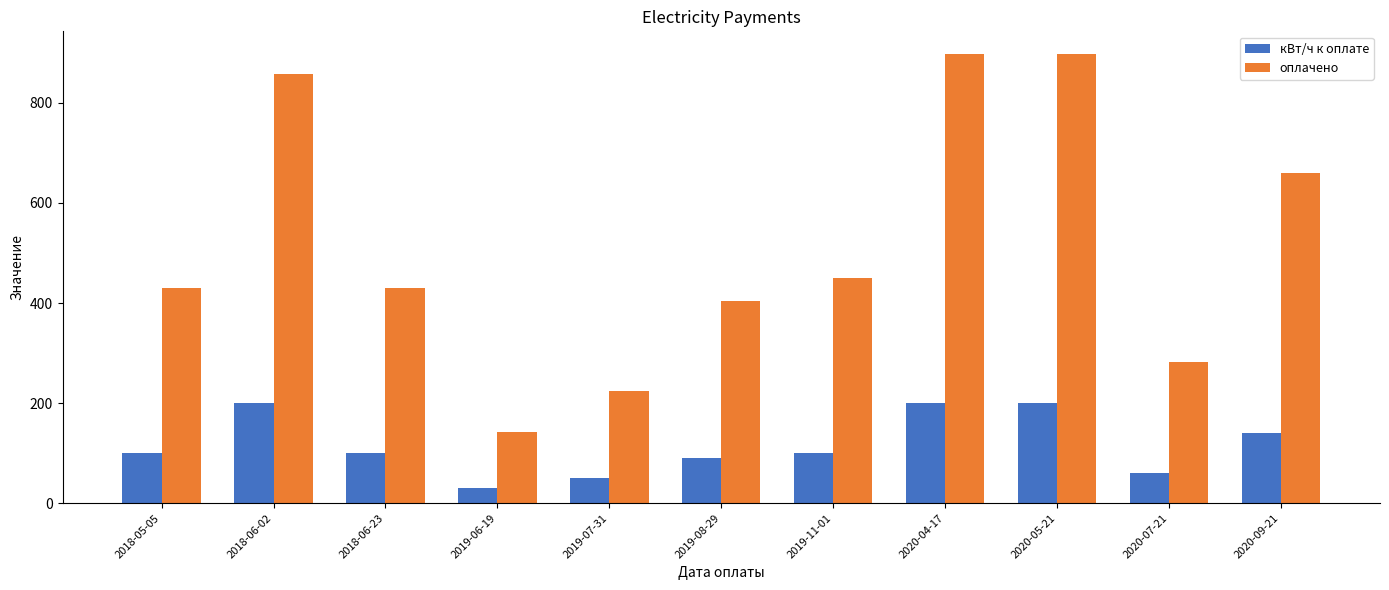

Does the chart contain any negative values?

No